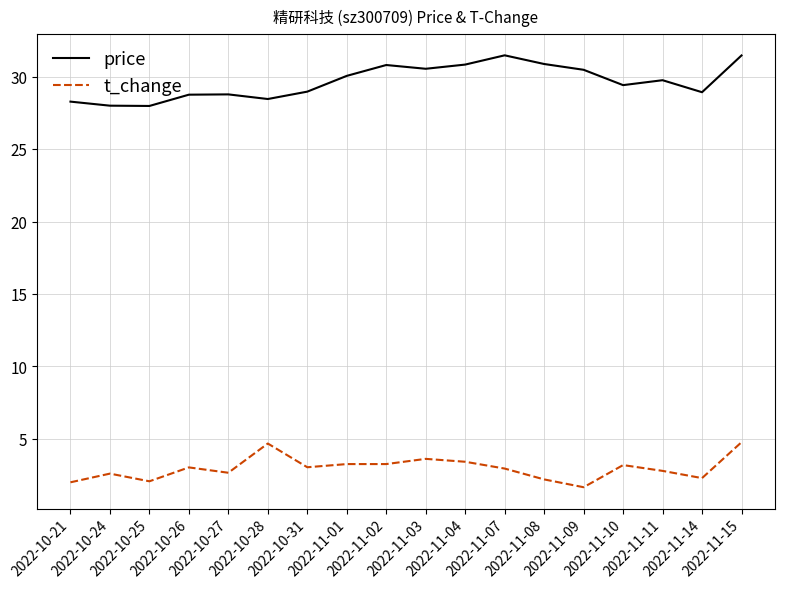

What is the maximum value shown in the chart?

31.5